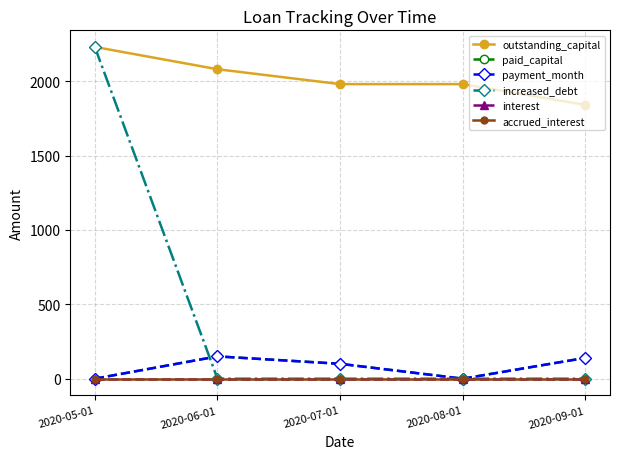

Which series has the largest total across all categories?

outstanding_capital